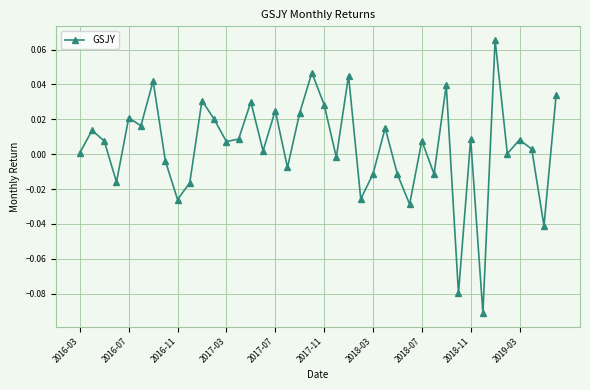

Does the chart have visible grid lines?

Yes